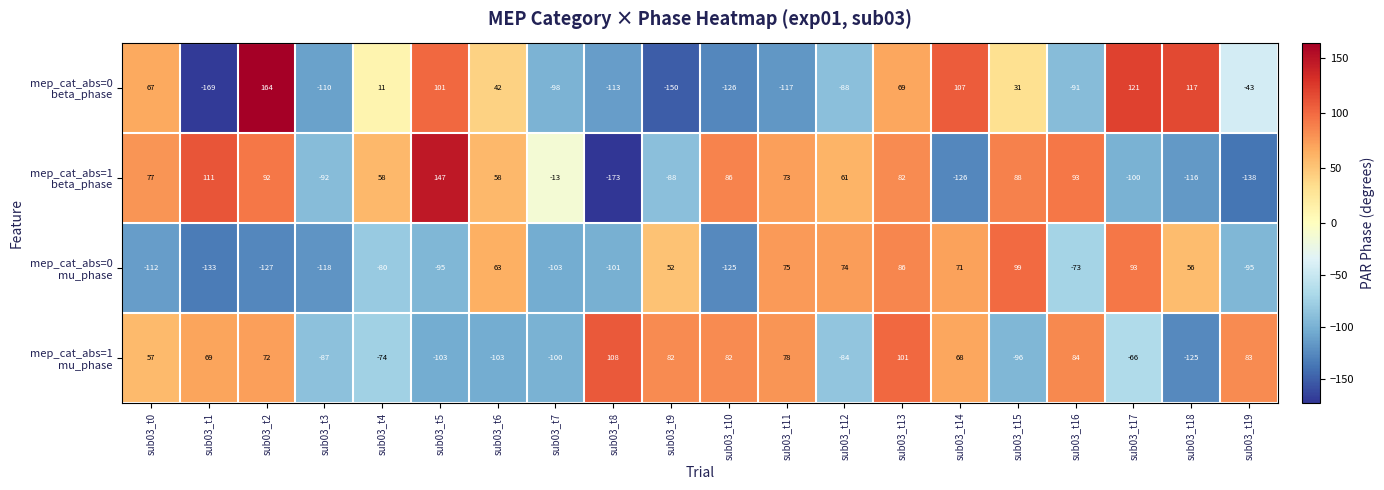

What is the spread (max minus min) of values at sub03_t0?

189